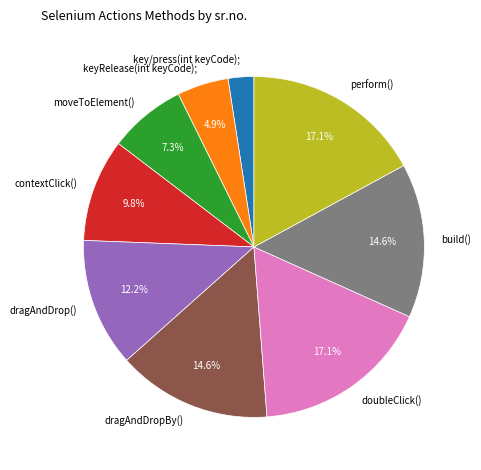

Which slice is the smallest?

key/press(int keyCode);